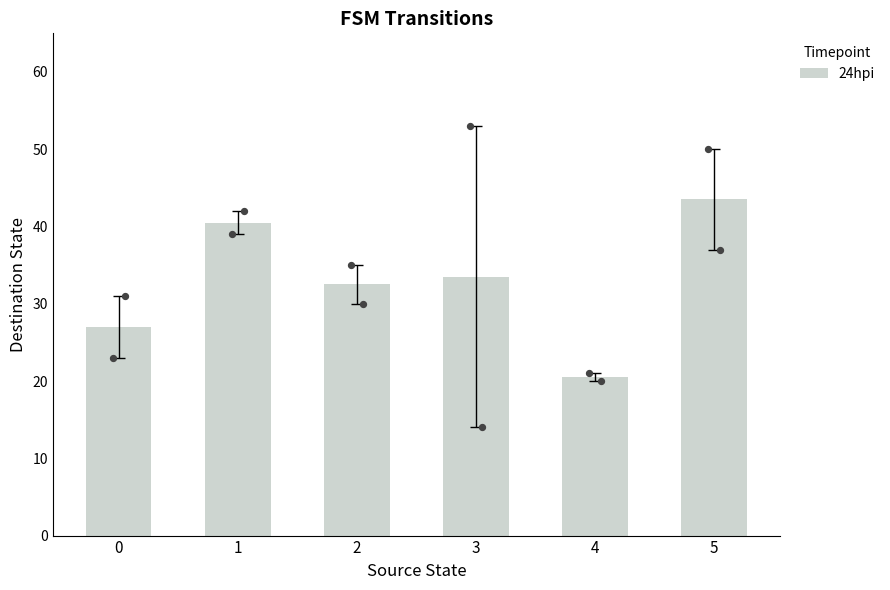

What is the change in value from 2 to 3?

+1.0